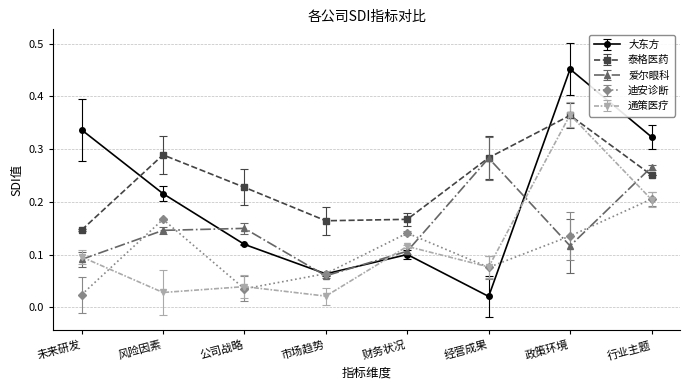

True or false: 爱尔眼科 and 迪安诊断 intersect in this chart.

True